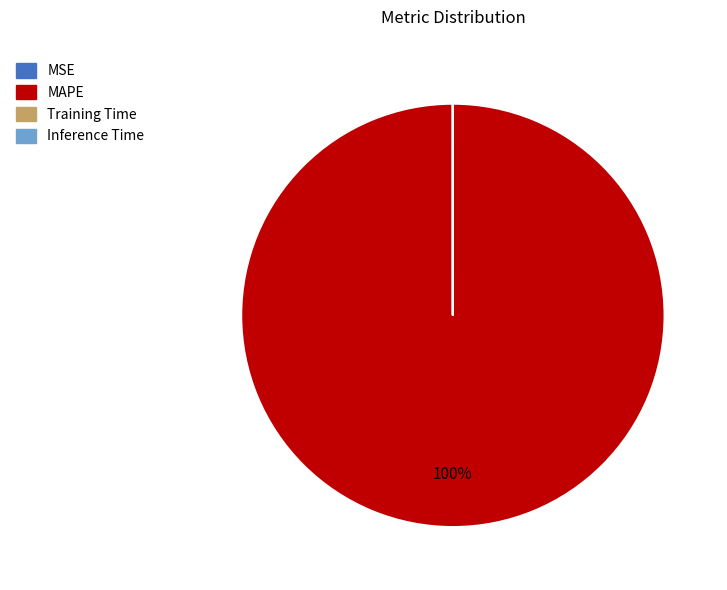

What is the largest slice in the pie chart?

MAPE